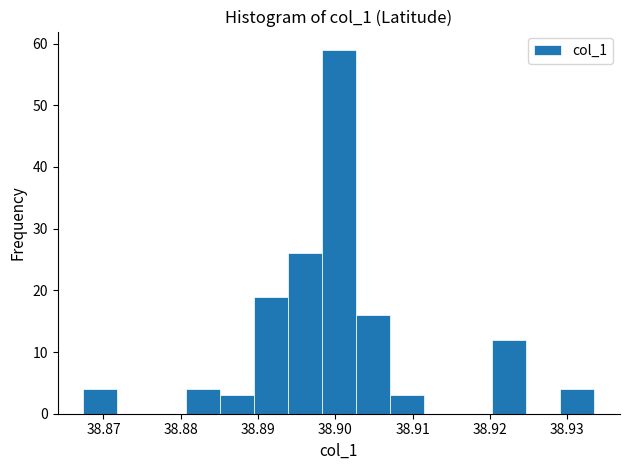

Reading left to right, list every bar in this chart as the range it spans on the x-axis followed by its height. Neither the bar edges nor the heights are printed on the chart, so give them approximately, as read against the axes.

38.867 to 38.872: 4
38.872 to 38.876: 0
38.876 to 38.881: 0
38.881 to 38.885: 4
38.885 to 38.889: 3
38.889 to 38.894: 19
38.894 to 38.898: 26
38.898 to 38.903: 59
38.903 to 38.907: 16
38.907 to 38.911: 3
38.911 to 38.916: 0
38.916 to 38.920: 0
38.920 to 38.925: 12
38.925 to 38.929: 0
38.929 to 38.934: 4